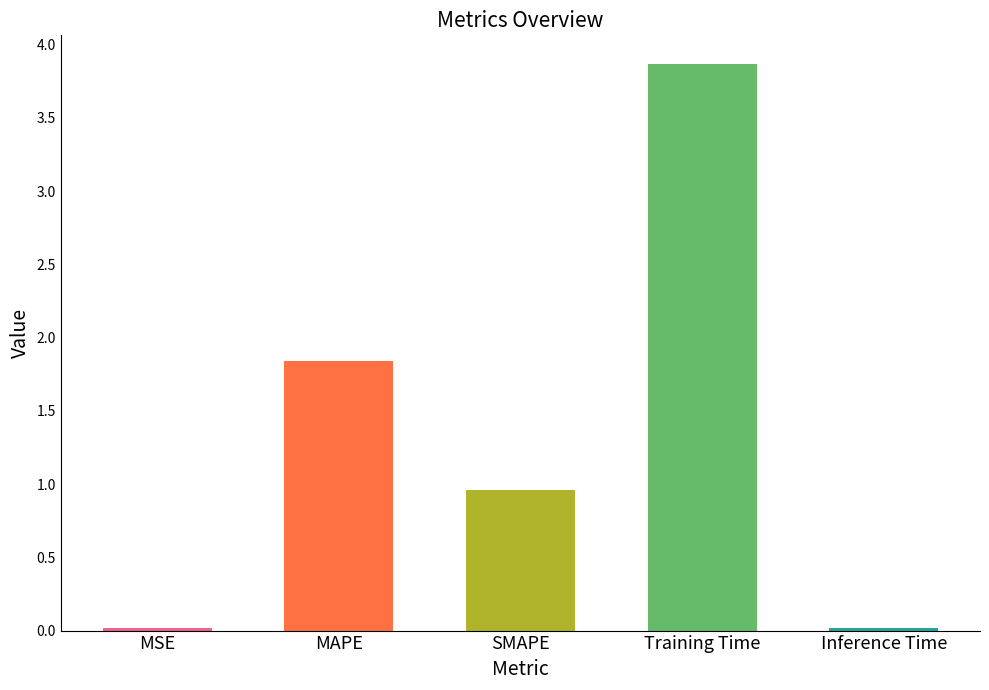

Reading left to right, what are all the values shown in this chart?

MSE=0.0	MAPE=1.8	SMAPE=1.0	Training Time=3.9	Inference Time=0.0